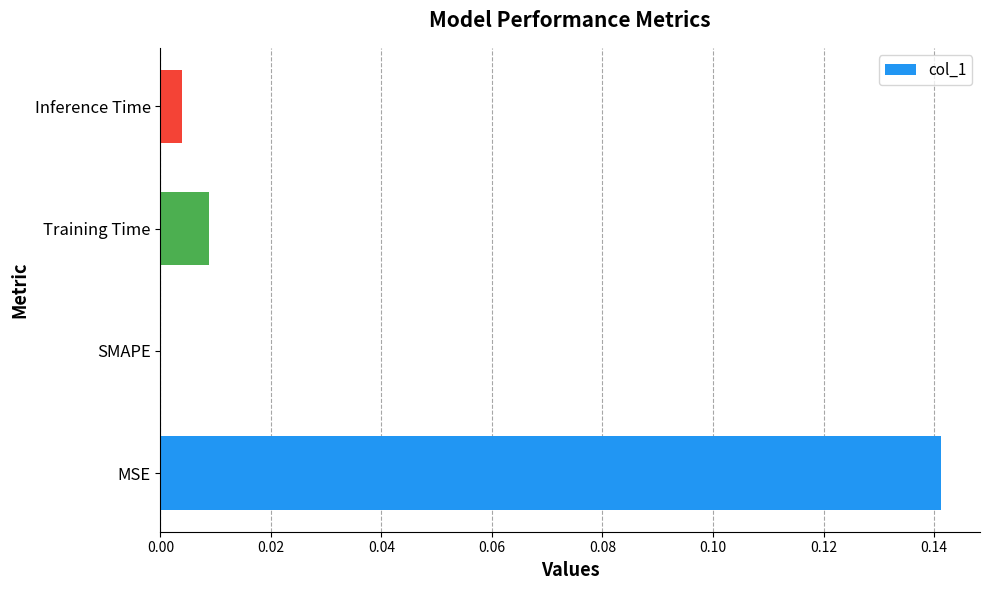

The chart shows a value of 0.2 at MSE. True or false?

False